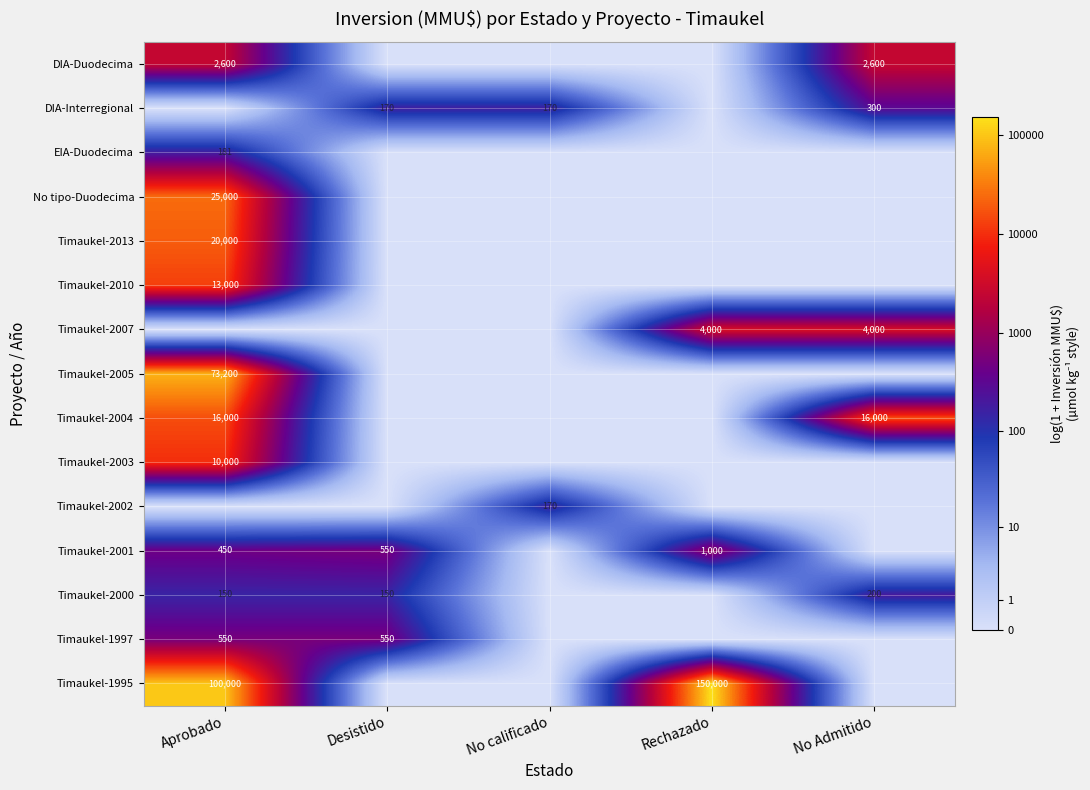

Which label corresponds to the smallest value in the chart?

Desistido